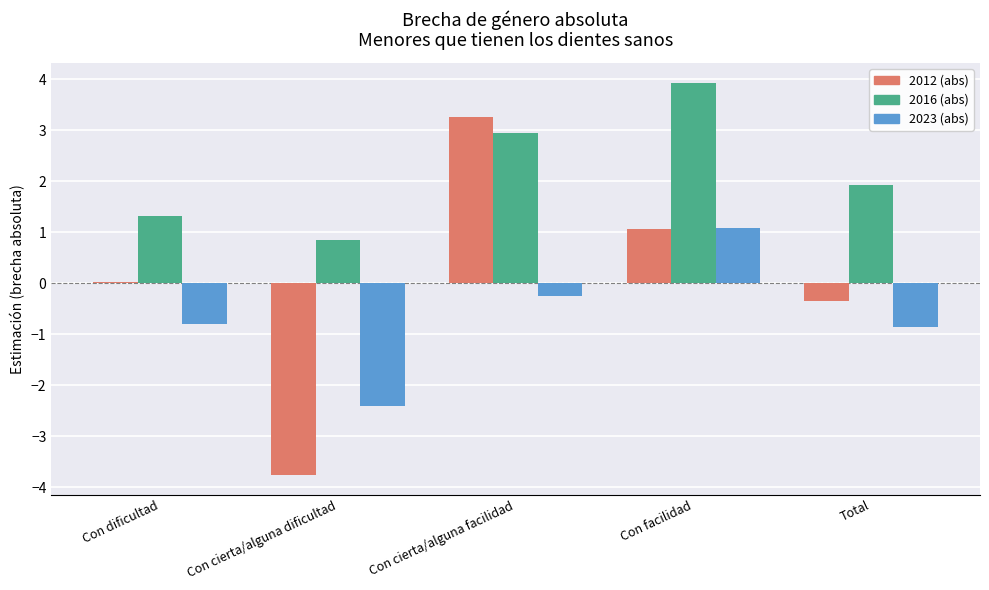

Rank the series at Total from highest to lowest value.

2016 (abs), 2012 (abs), 2023 (abs)